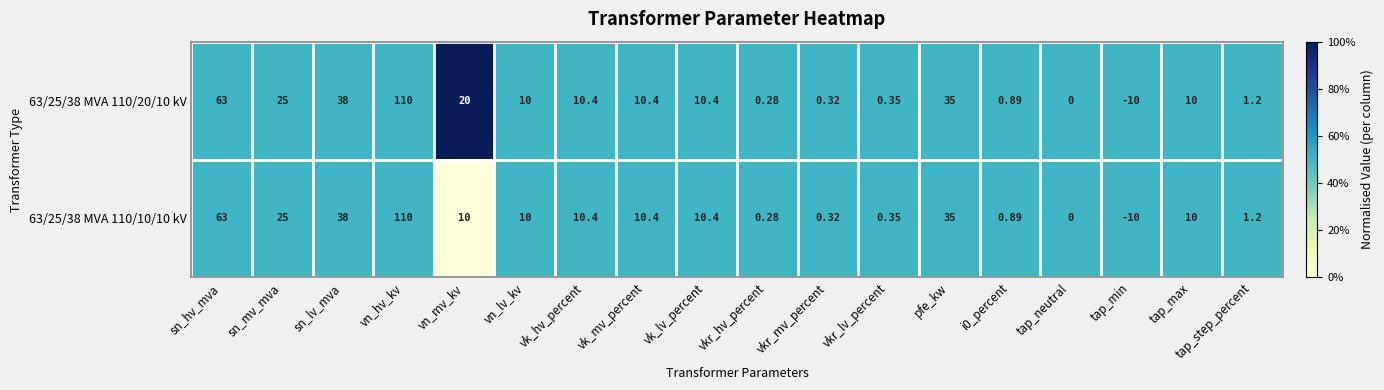

Where does the 63/25/38 MVA 110/20/10 kV series first go above 10?

sn_hv_mva